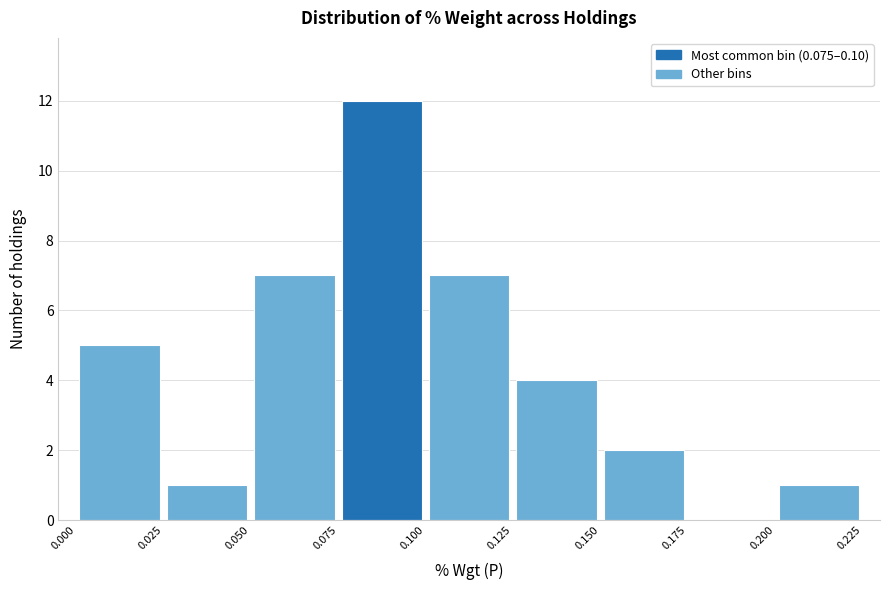

How tall is the bar that spans 0.200 to 0.225 on the x-axis? The values are not printed on the chart, so give them approximately, as read against the axis.

1